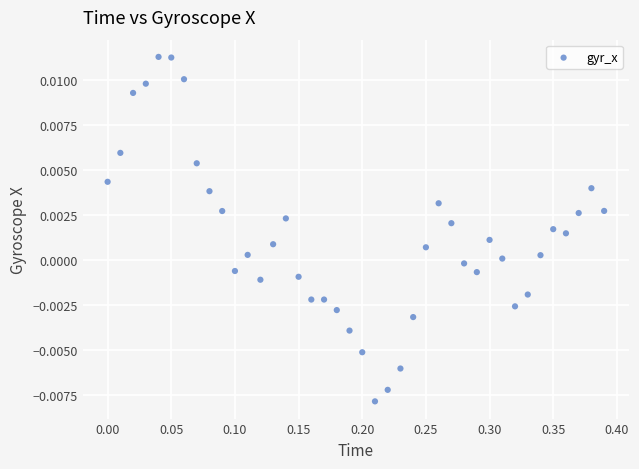

What is the range of X values (max minus min)?

0.4